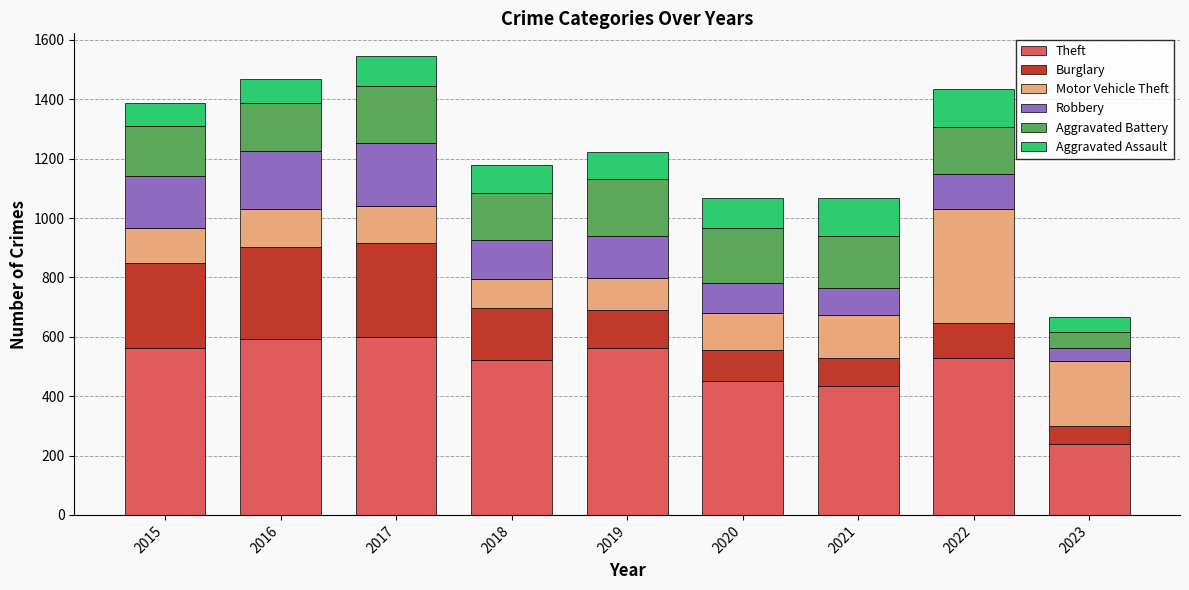

What is the total value across all series at 2015?

1388